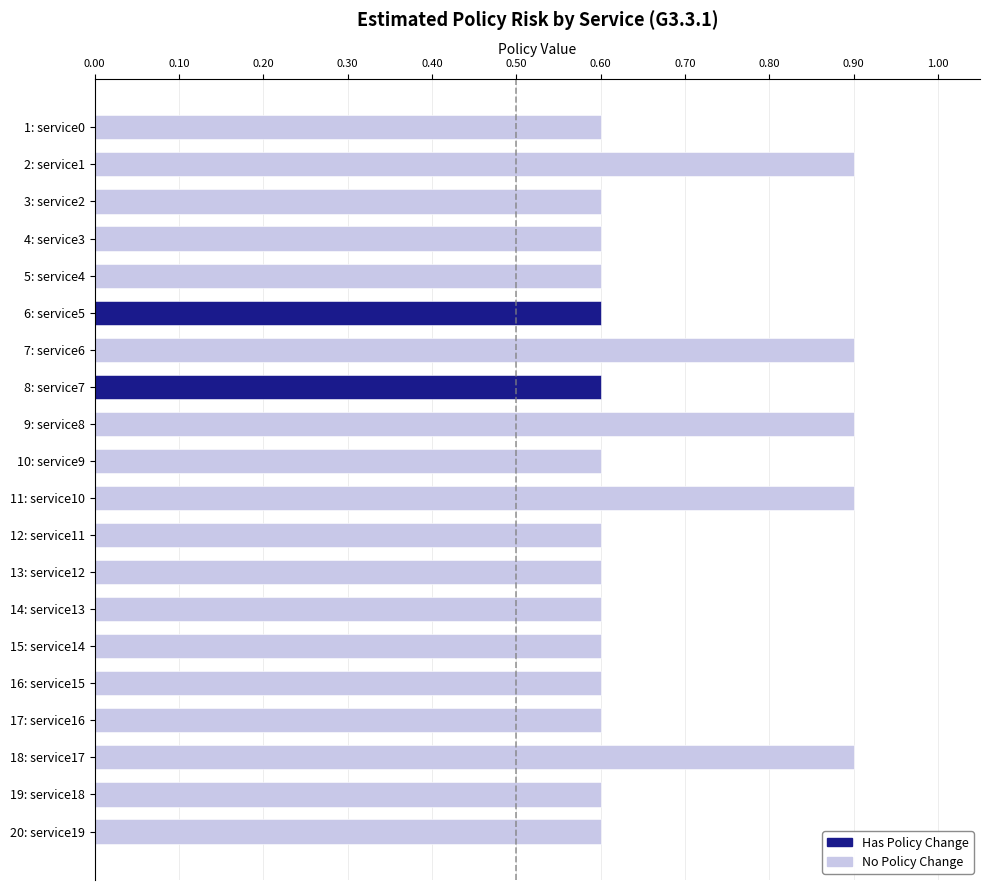

Is it true that policy_low equals 0.4 at service17?

False